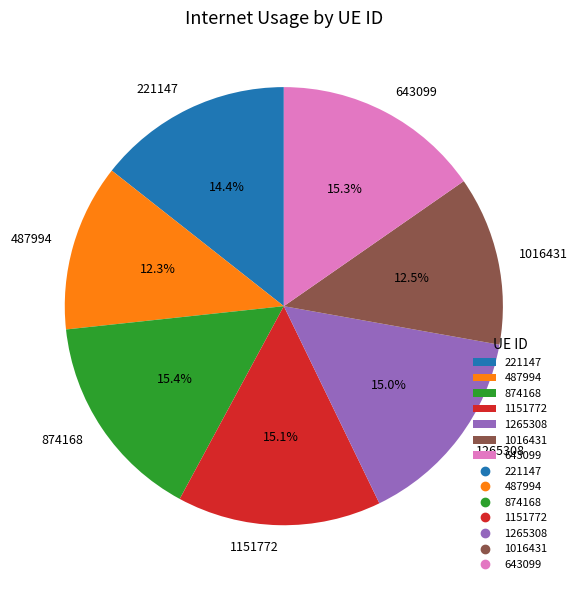

Count the number of slices in the pie.

7